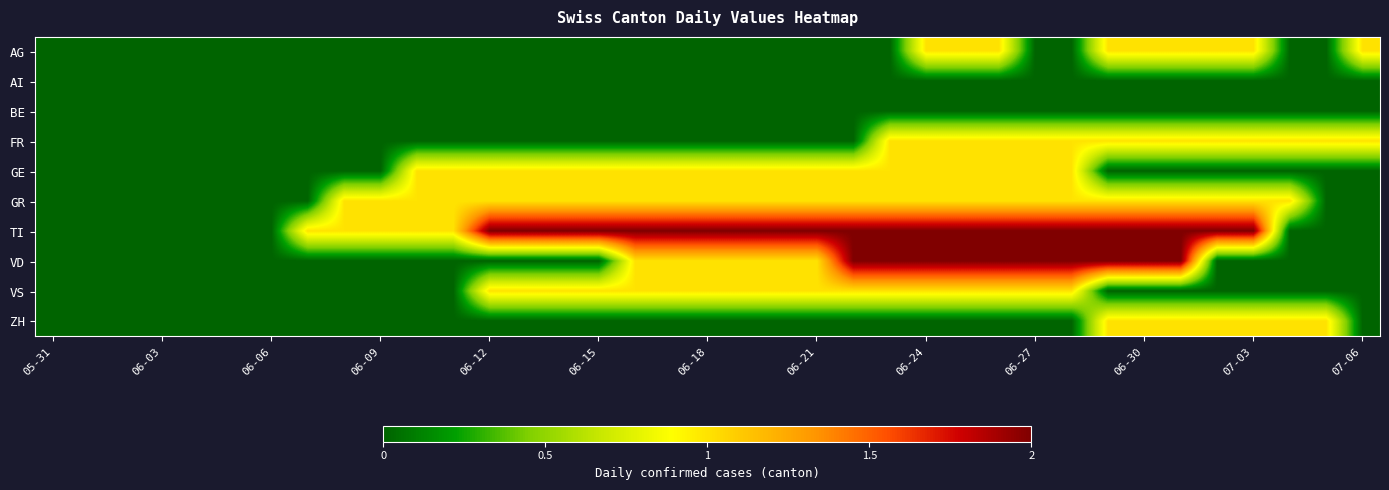

At how many categories does at least one series exceed 1?

22